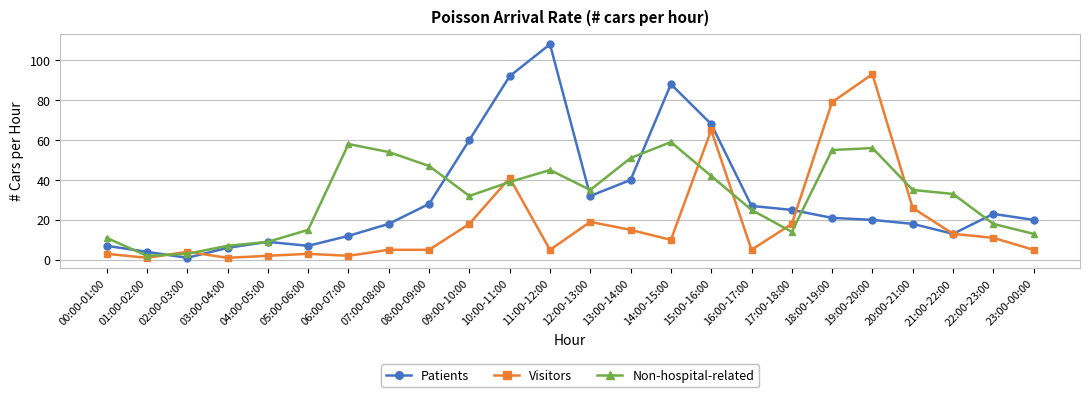

What is the value of the Non-hospital-related point at the 7th from the left?

58